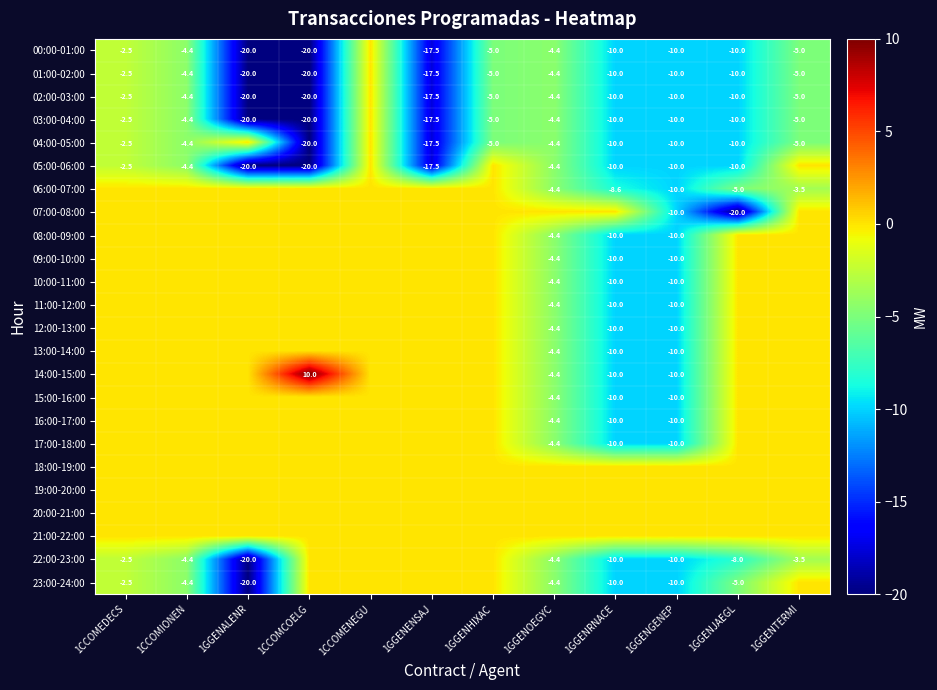

At how many categories does at least one series exceed -2?

12